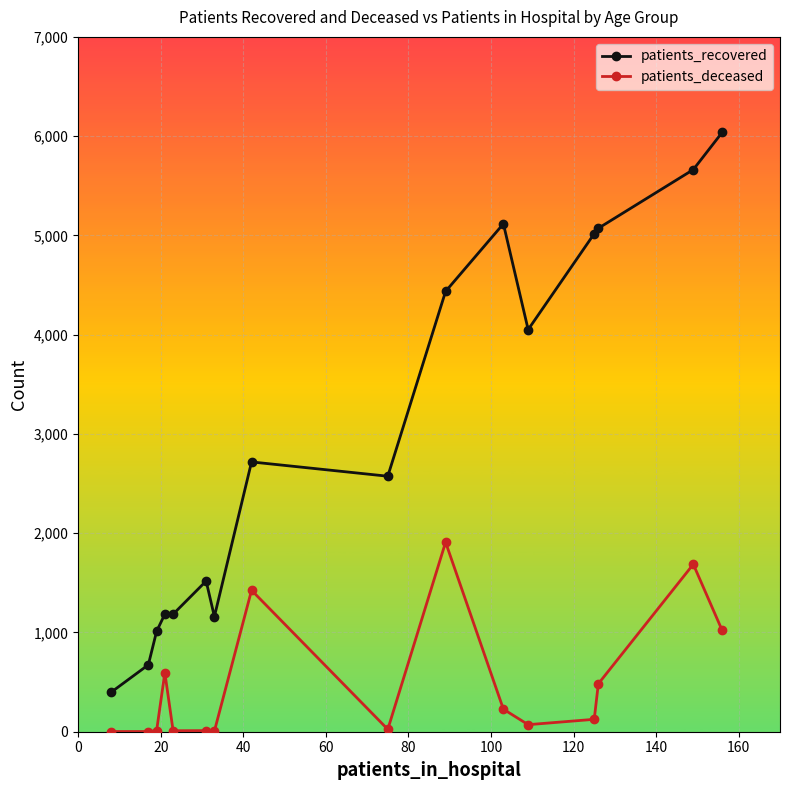

True or false: patients_deceased and patients_recovered intersect in this chart.

False